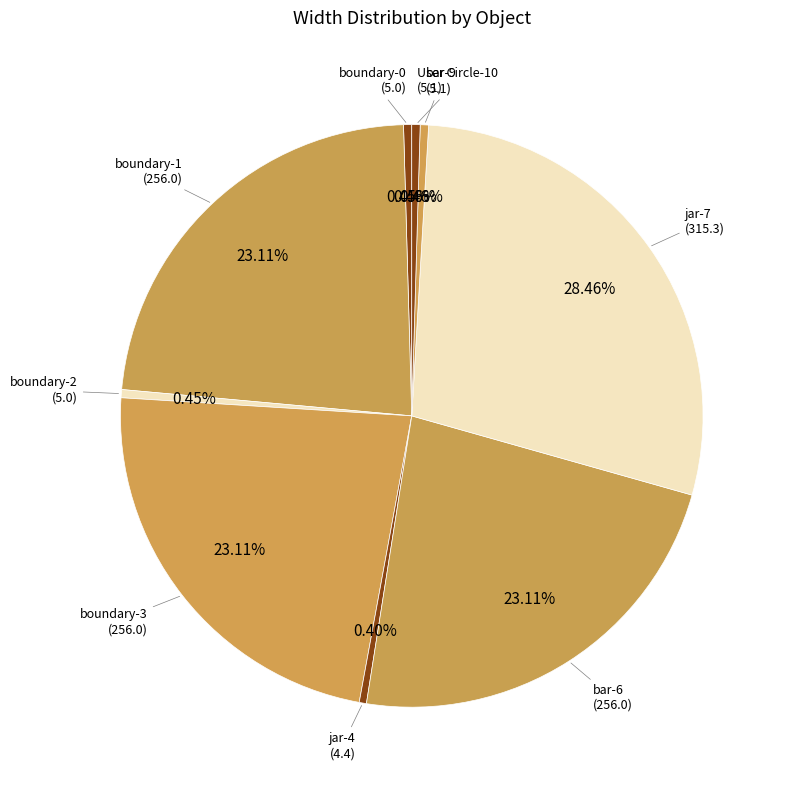

Which slice is the largest?

jar-7